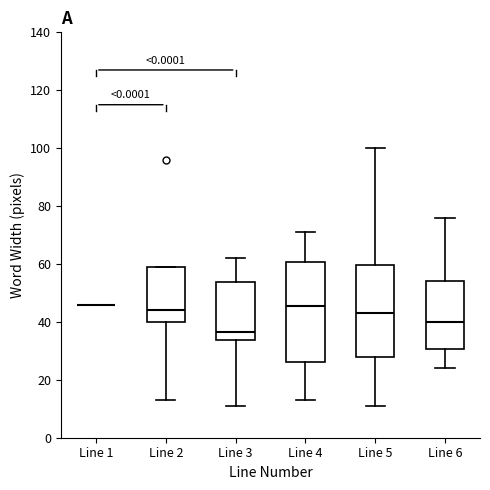

Reading left to right, transcribe this box plot: for each box, give where its median line is, the range the box spans, and where its two whiskers end, as read against the y-axis. The values are not printed on the chart, so give them approximately, as read against the axis.

Line 1: box collapsed to a line at 46, whiskers 46 to 46
Line 2: median 44, box 40 to 60, whiskers 14 to 60
Line 3: median 36, box 34 to 54, whiskers 12 to 62
Line 4: median 46, box 26 to 60, whiskers 14 to 72
Line 5: median 44, box 28 to 60, whiskers 12 to 100
Line 6: median 40, box 30 to 54, whiskers 24 to 76